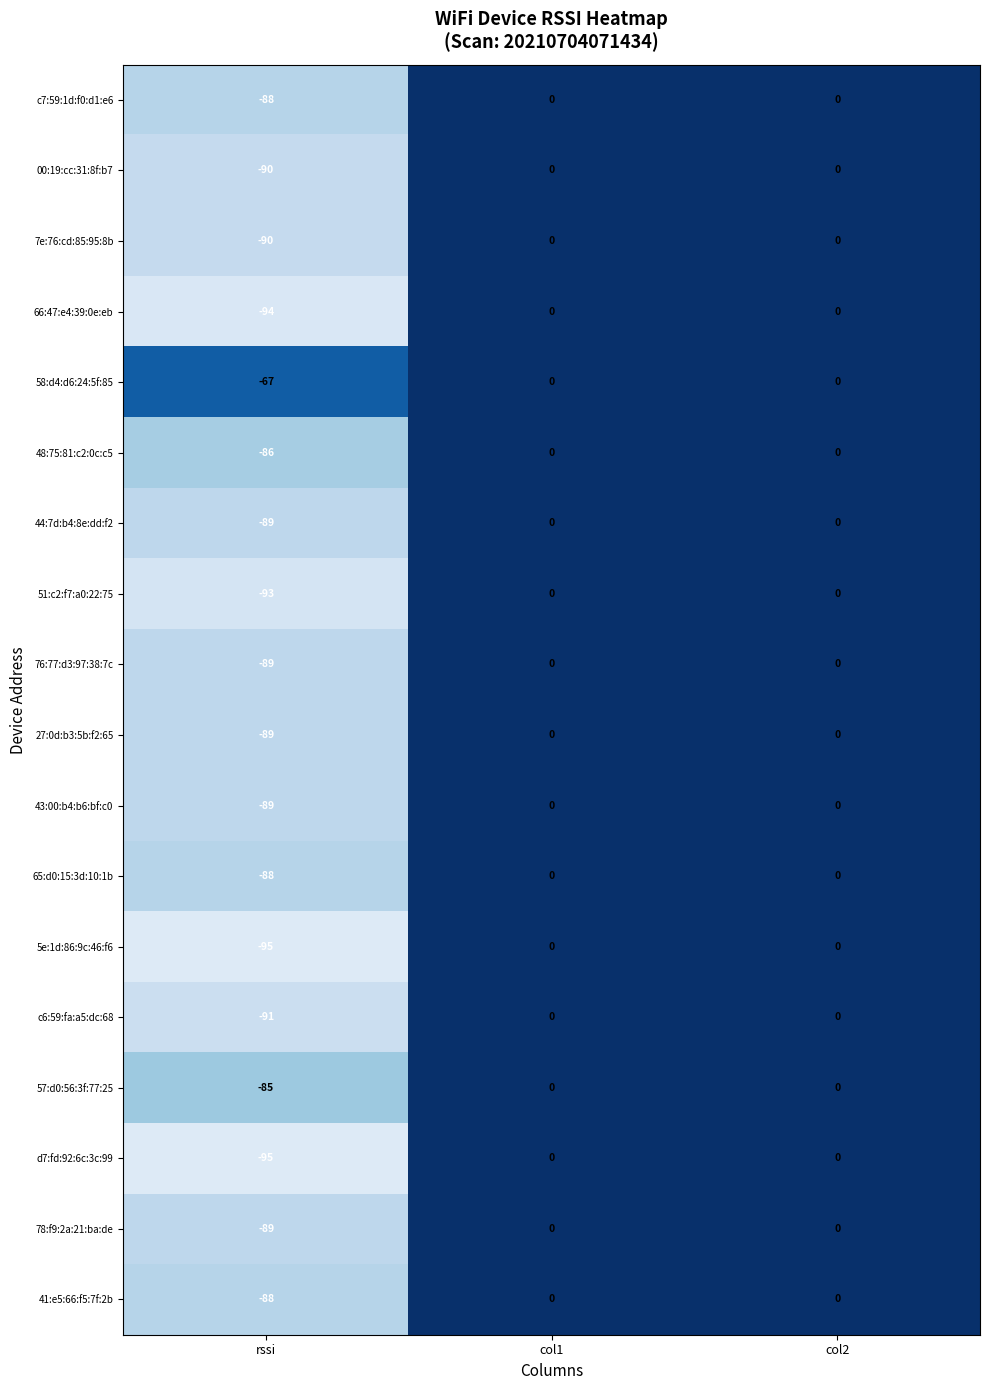

Which series has the largest total across all categories?

58:d4:d6:24:5f:85